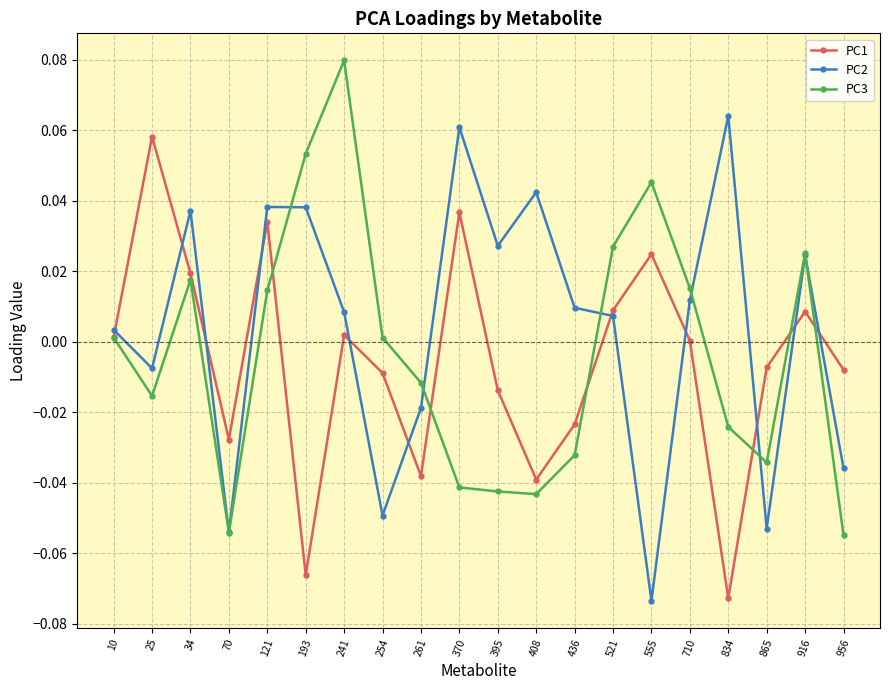

True or false: PC3 has a value of 0.0 at 710.

True